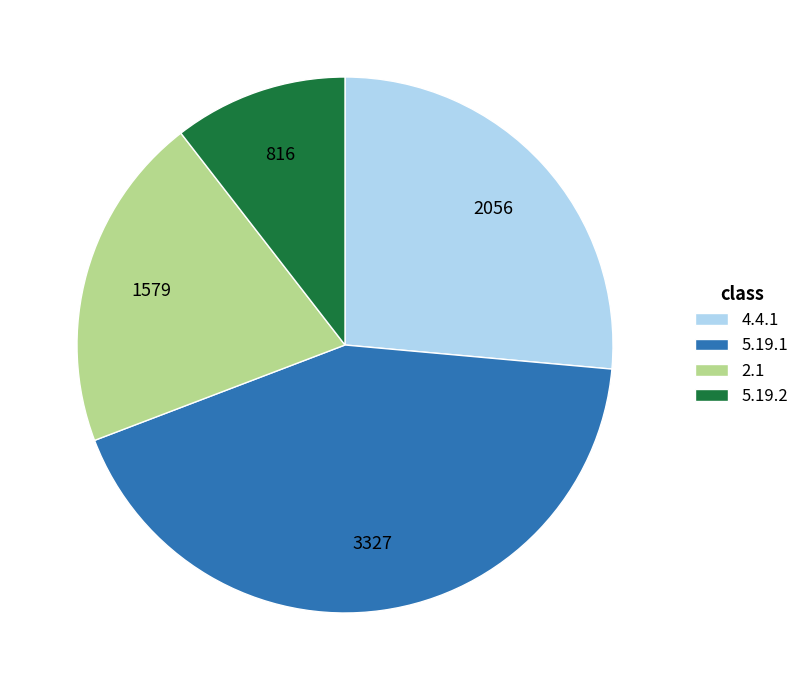

What is the smallest slice in the pie chart?

5.19.2